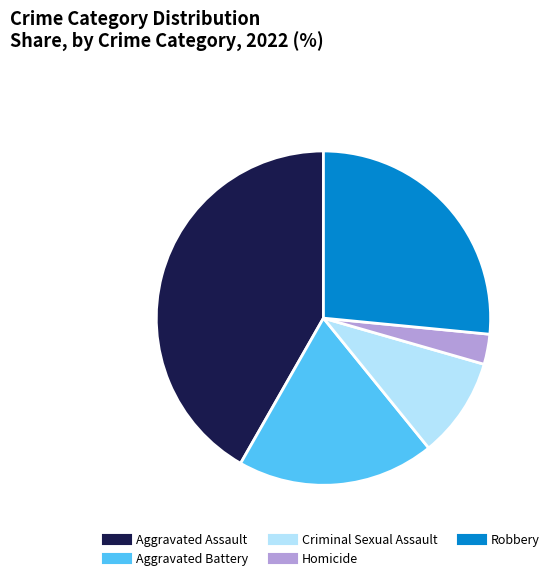

How many segments does this pie chart have?

5